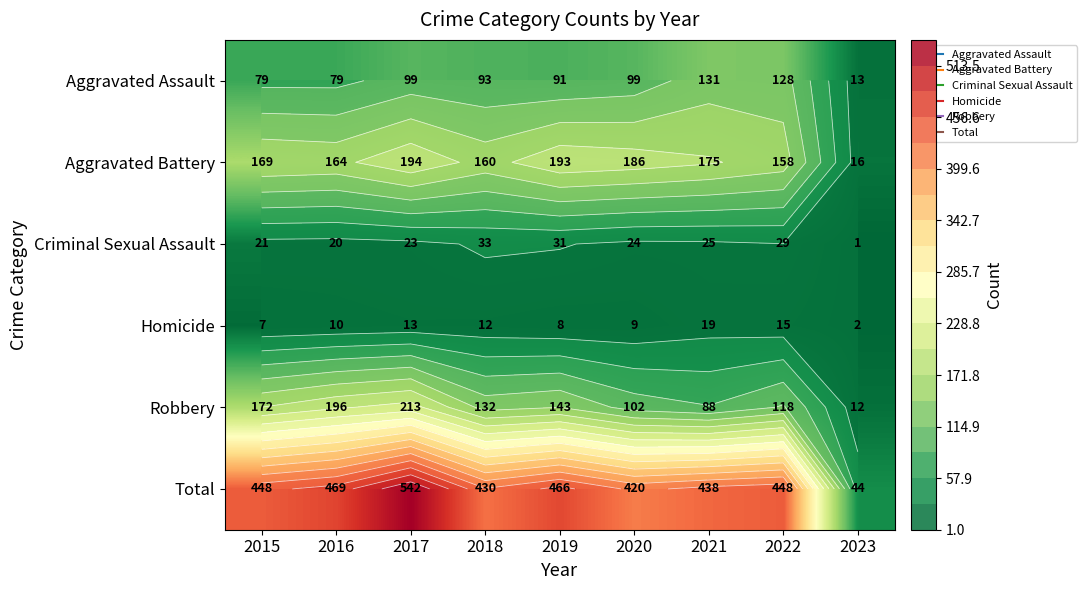

What is the maximum value shown in the chart?

542